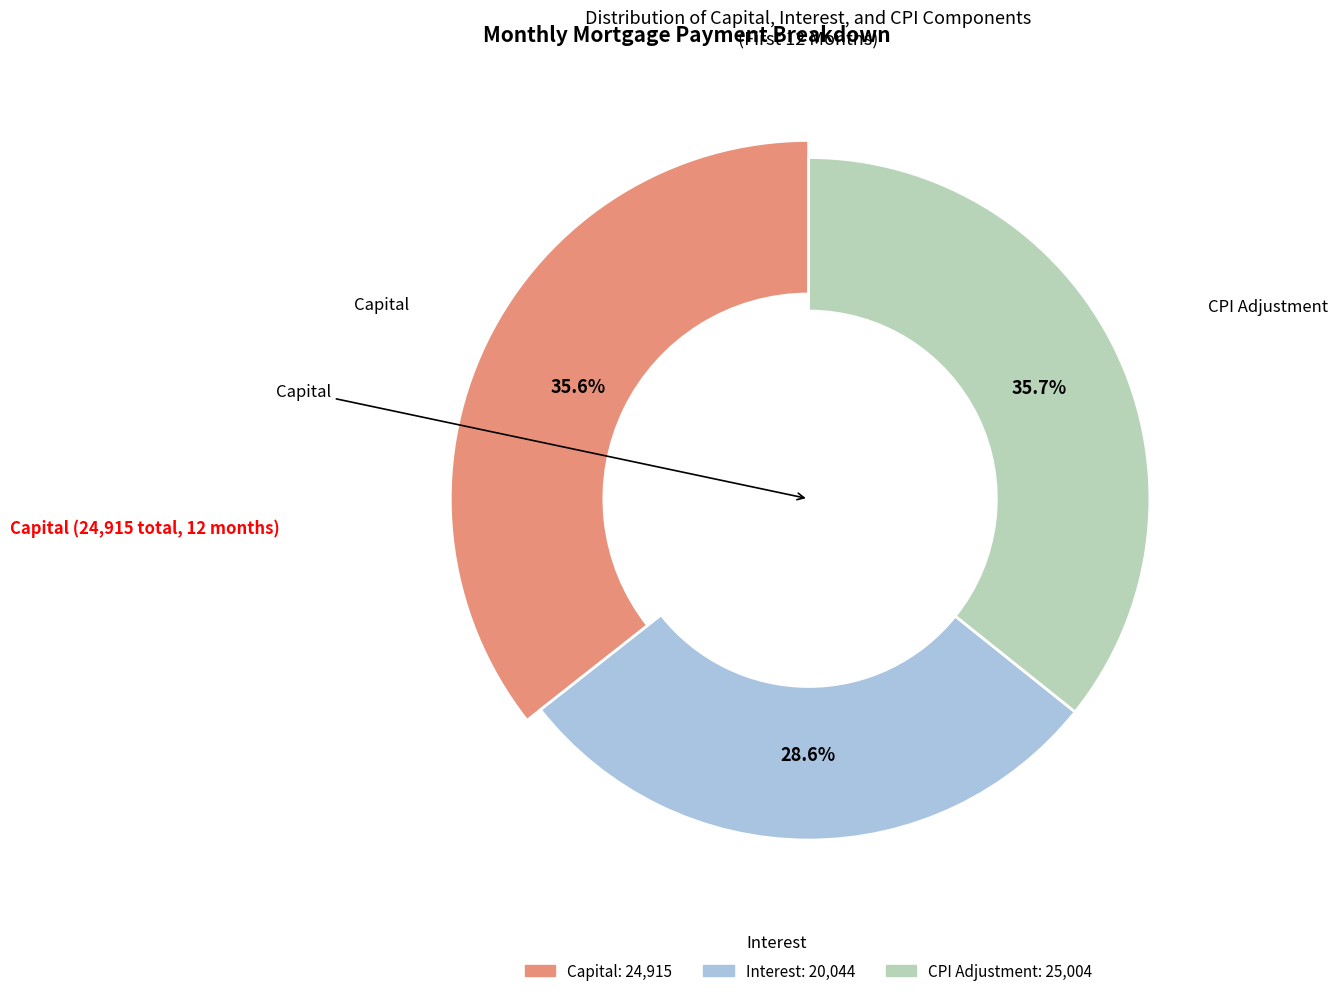

Is there a majority slice in this chart?

No